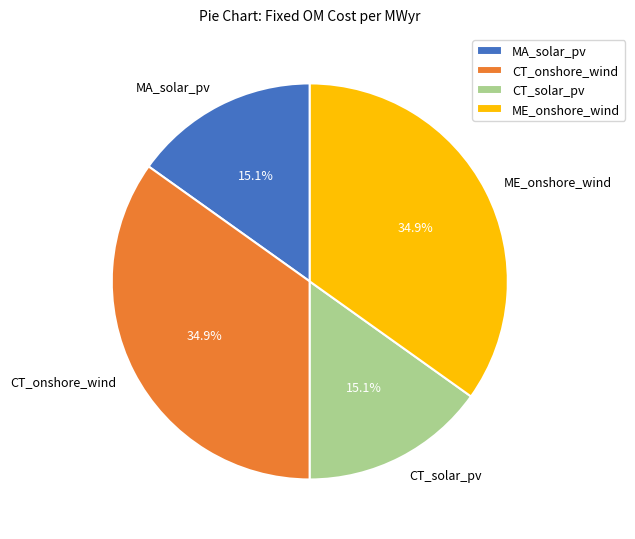

Is there a majority slice in this chart?

No